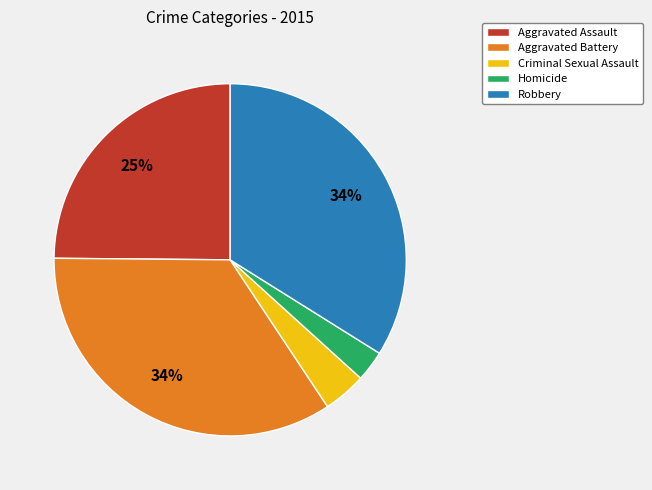

To the nearest percent, what is the combined percentage of Homicide and Robbery?

37%